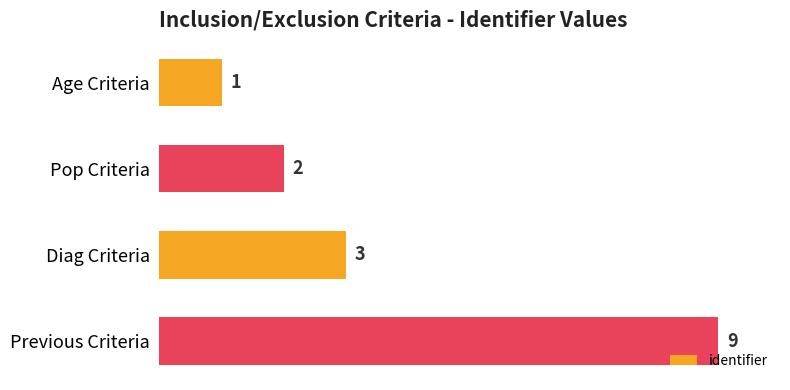

Count the values in the range 2 to 9.

3